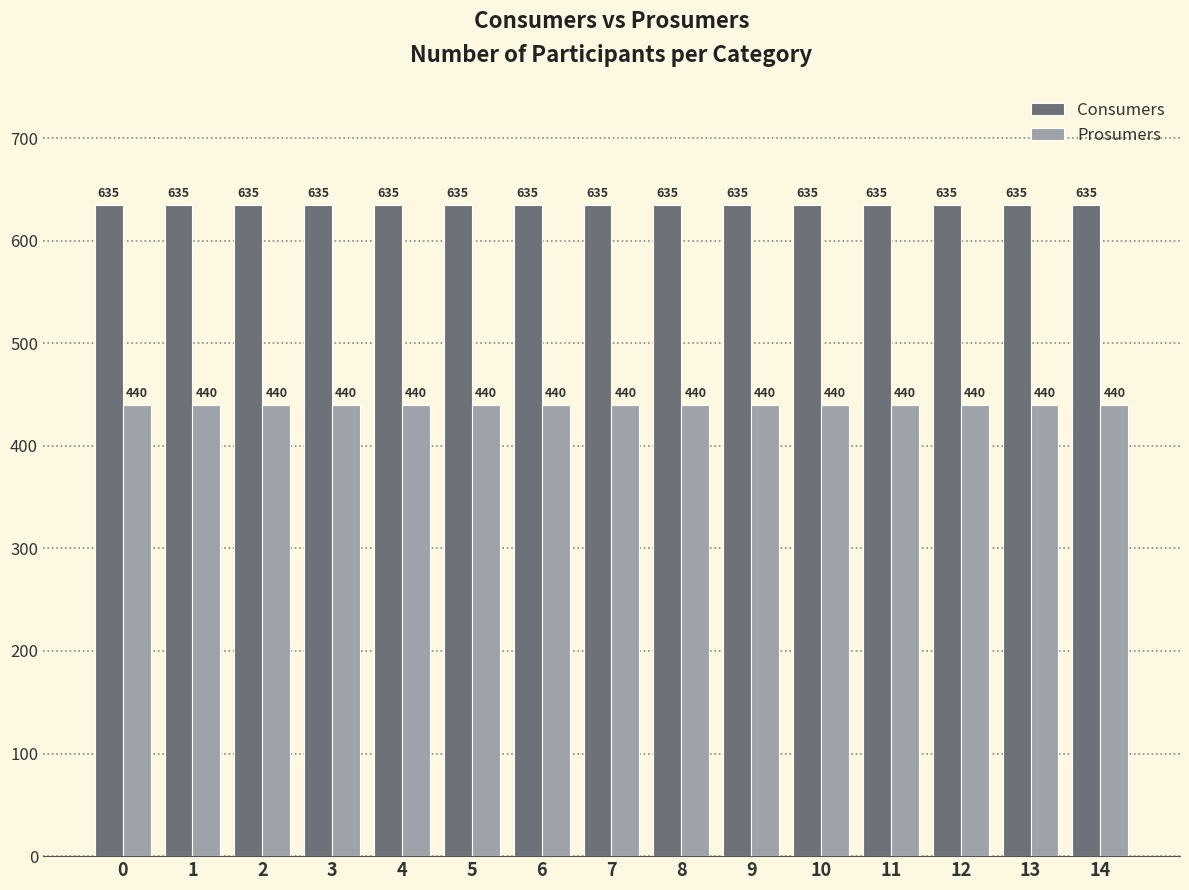

Are the bars grouped side by side (vs. stacked)?

Yes